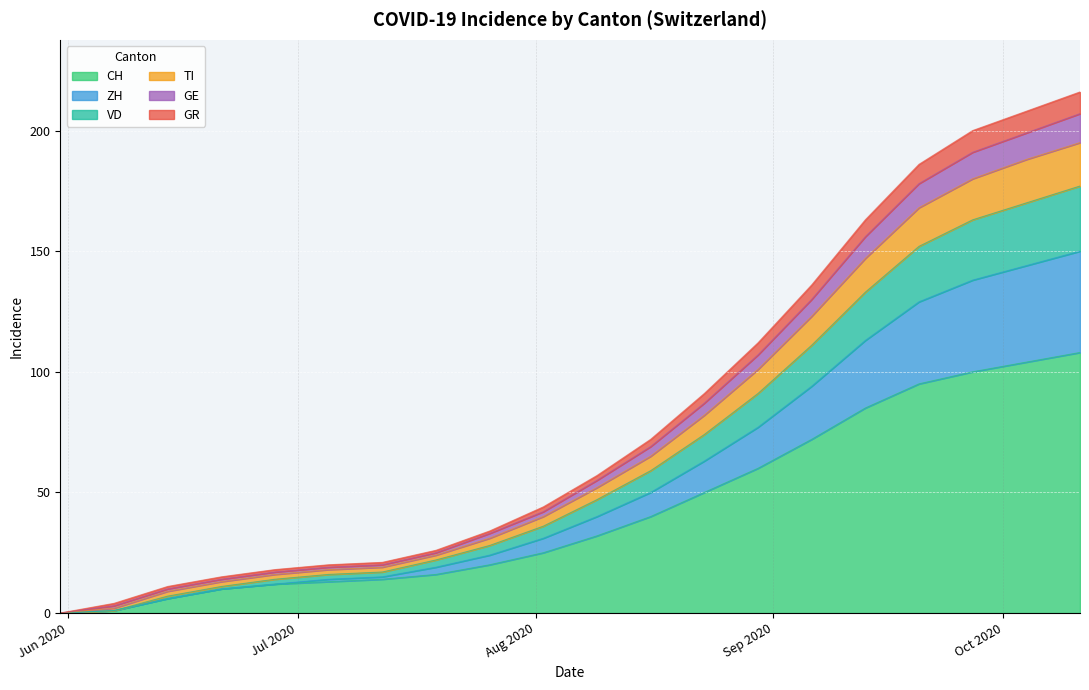

True or false: CH has more than 0 interior local peaks.

False